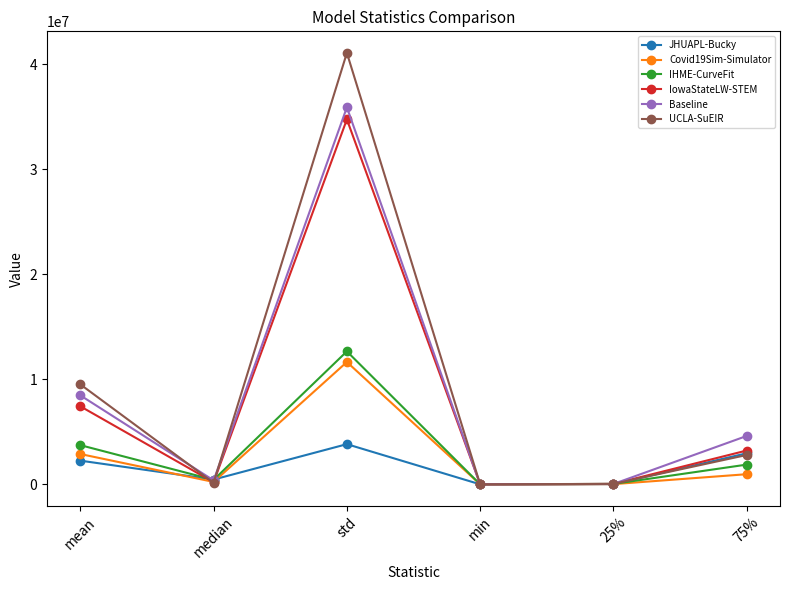

What is the label of the 4th point from the left?

min